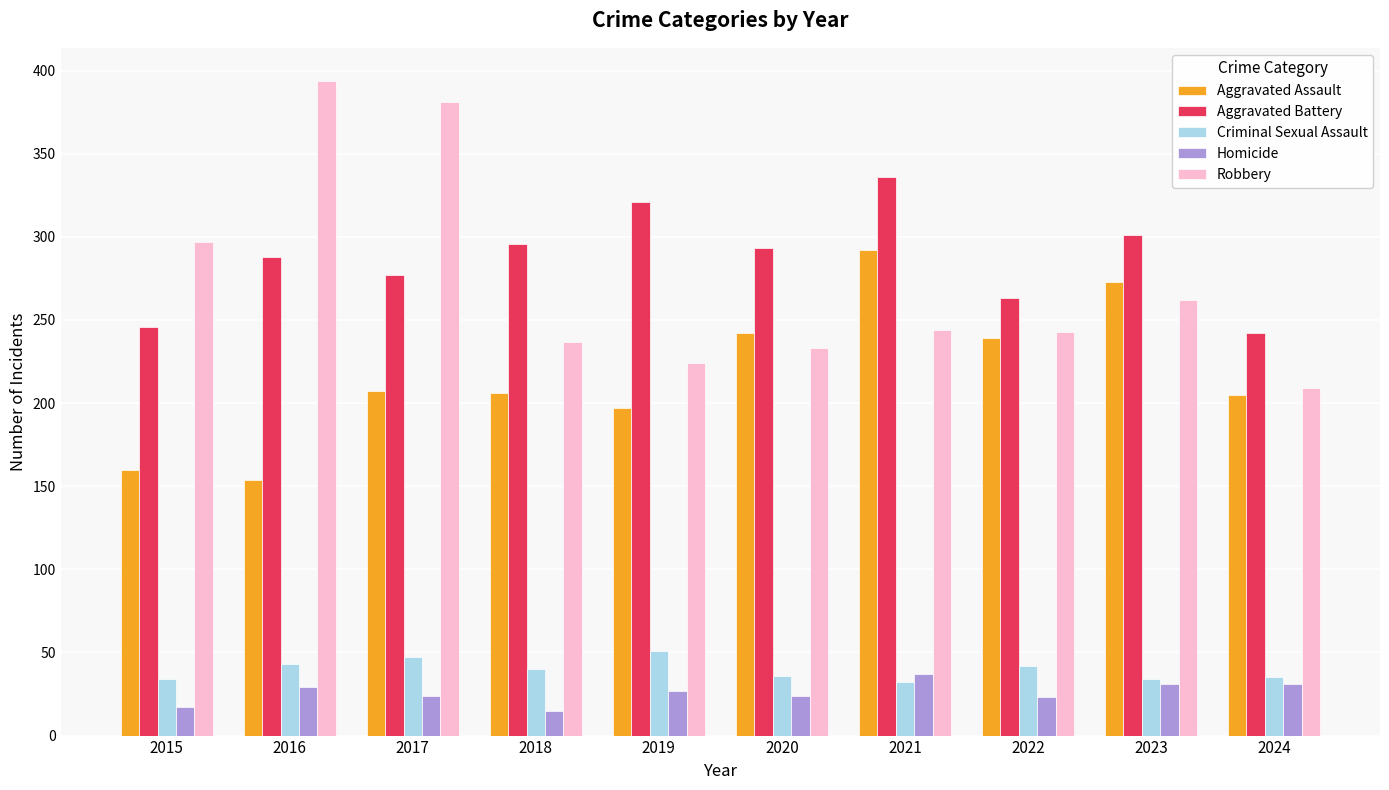

Are the bars grouped side by side (vs. stacked)?

Yes